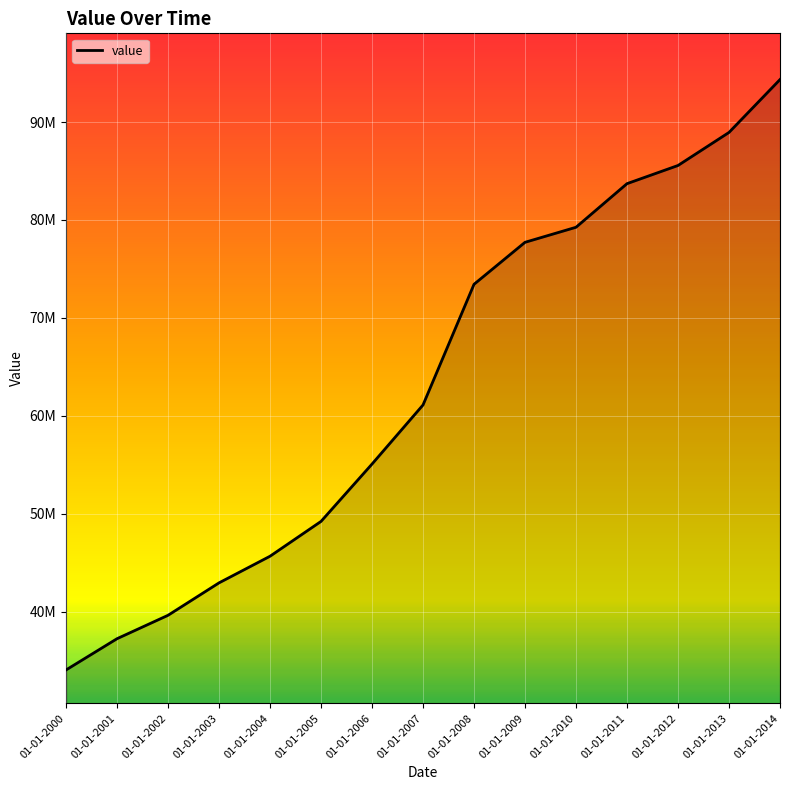

The chart shows a value of 85563084.7 at 01-01-2012. True or false?

True